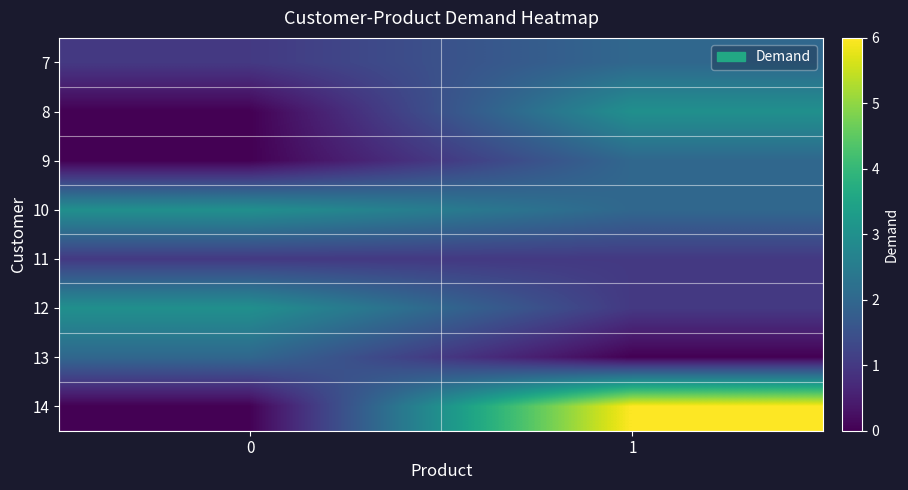

At which category is the sum across all series the highest?

1